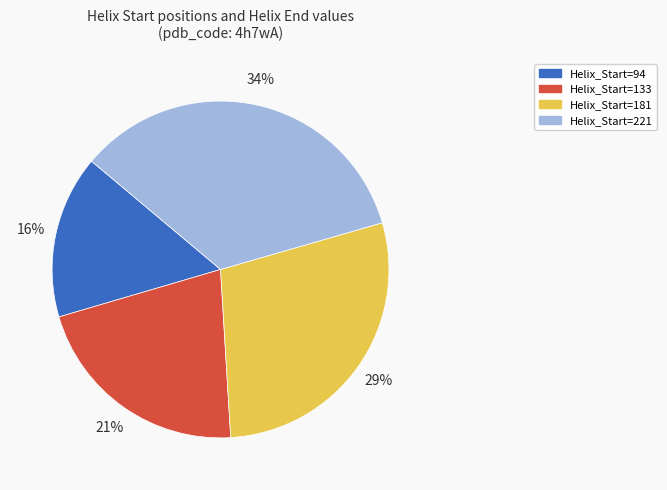

Count the number of slices in the pie.

4